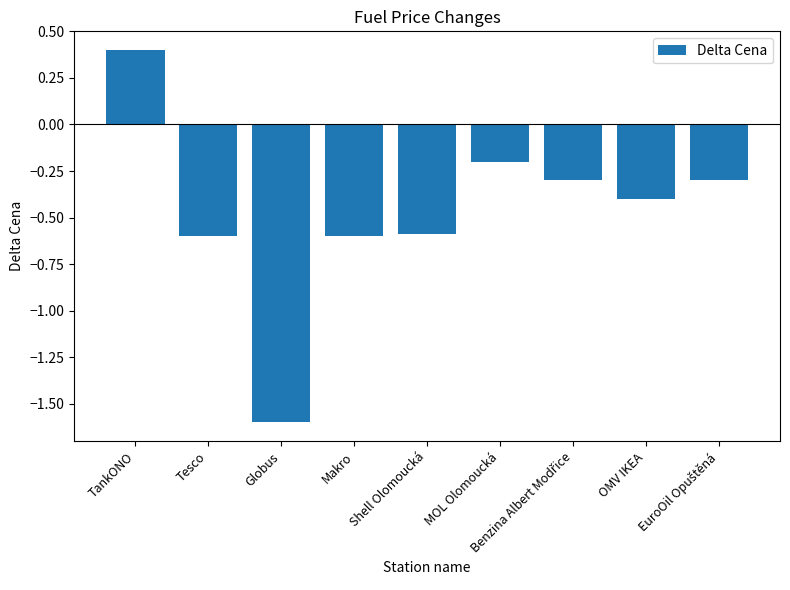

The value at TankONO is 0.7. True or false?

False